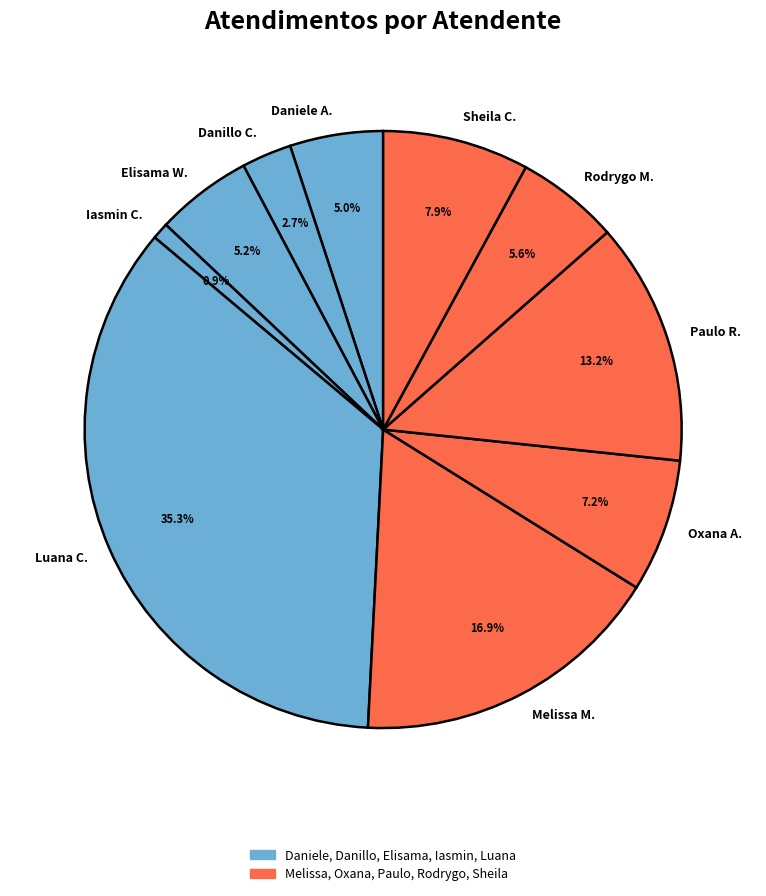

How many slices are in this pie chart?

10